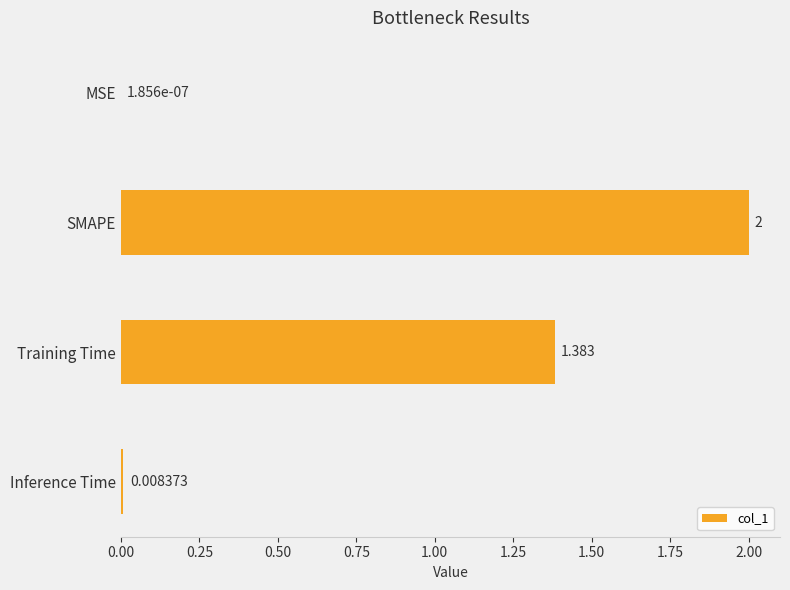

Where is the data nearest to the value 1?

Training Time